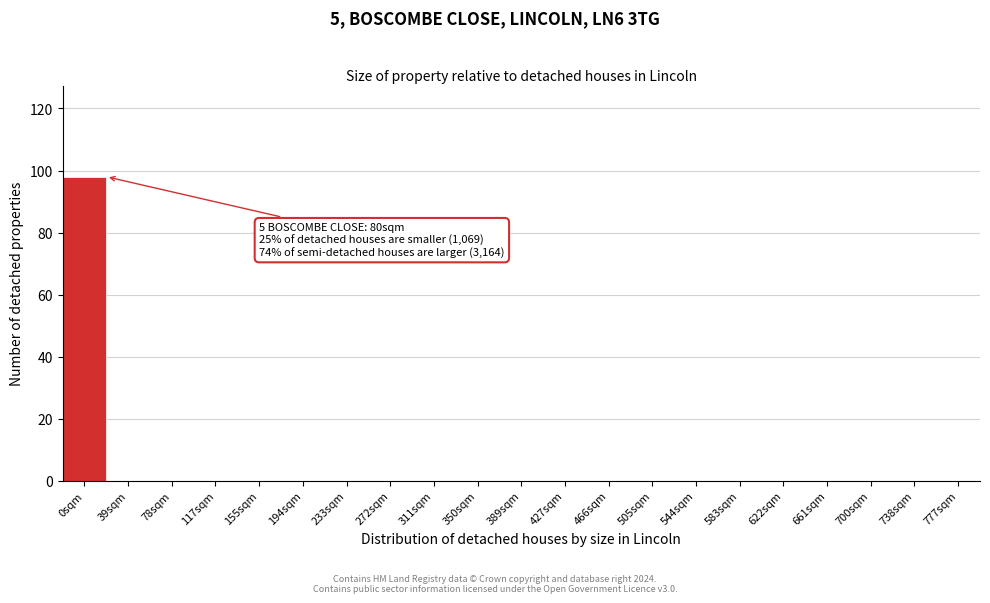

Reading left to right, transcribe all the data shown in this chart.

0sqm=98	39sqm=0	78sqm=0	117sqm=0	155sqm=0	194sqm=0	233sqm=0	272sqm=0	311sqm=0	350sqm=0	389sqm=0	427sqm=0	466sqm=0	505sqm=0	544sqm=0	583sqm=0	622sqm=0	661sqm=0	700sqm=0	738sqm=0